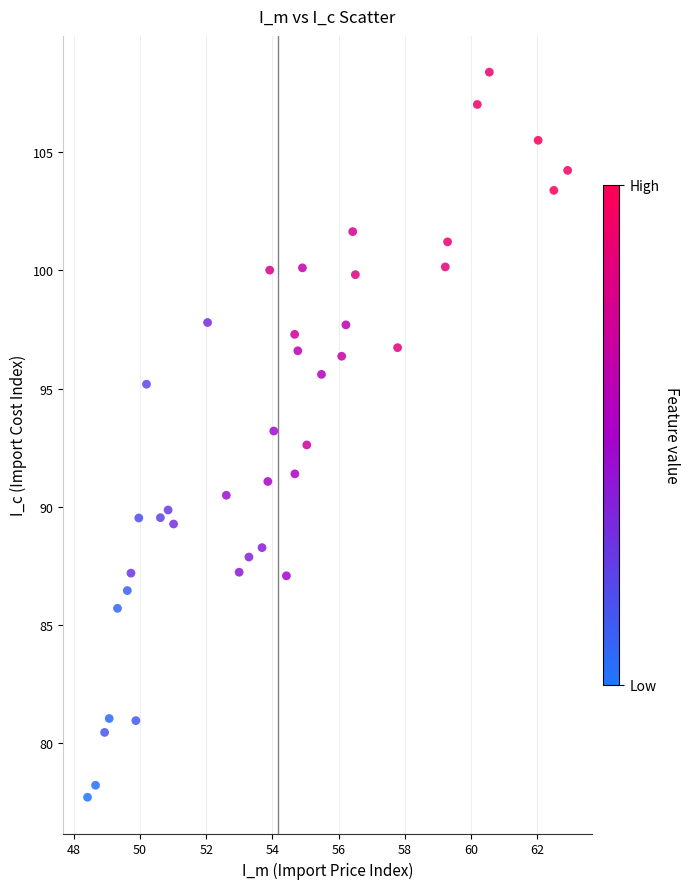

What is the range of Y values (max minus min)?

30.7